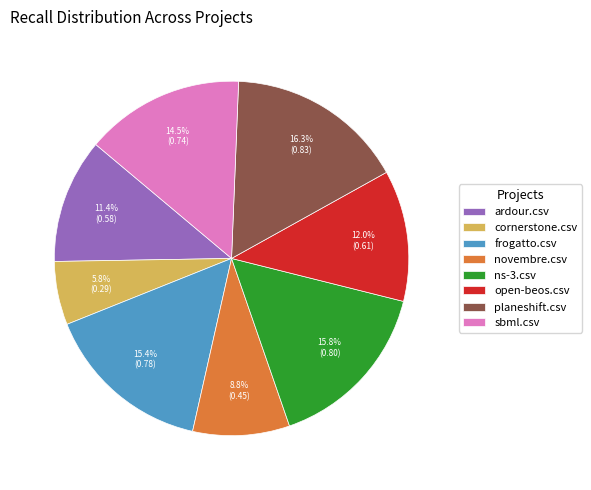

Which category has the smallest portion of the pie?

cornerstone.csv